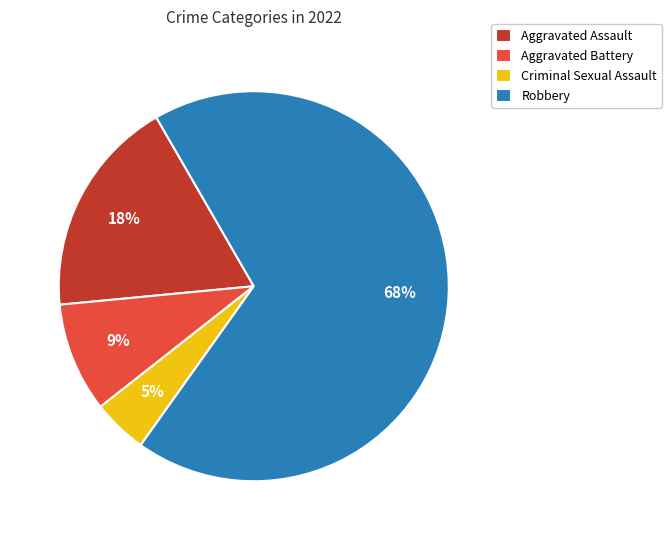

To the nearest percent, what percentage of the pie is Robbery?

68%